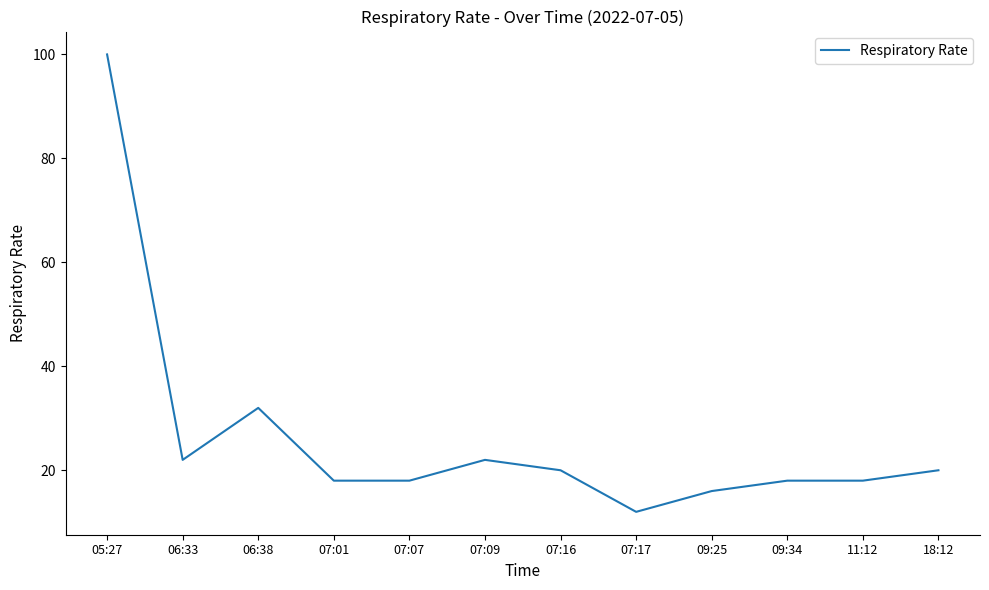

What position from the left is 06:38?

3